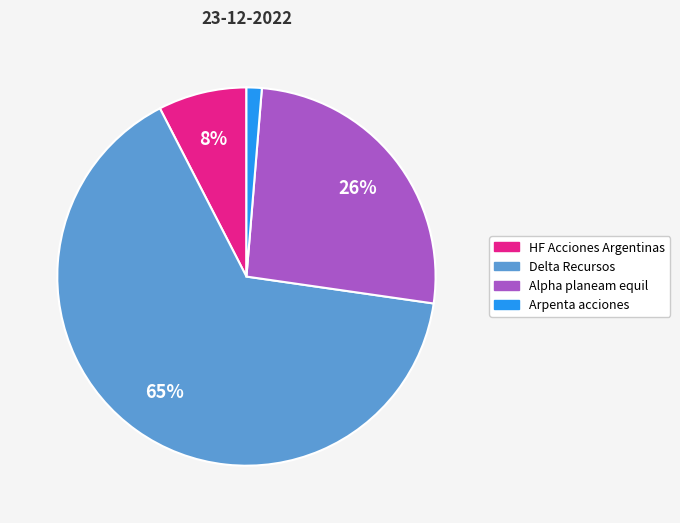

Is there a majority slice in this chart?

Yes